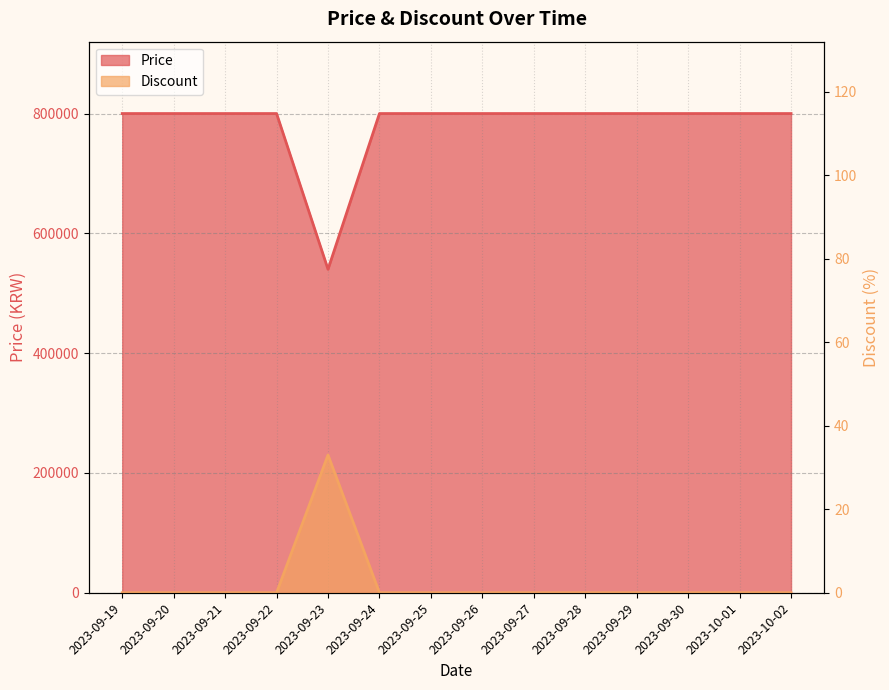

How many values in the Discount series exceed 0?

1